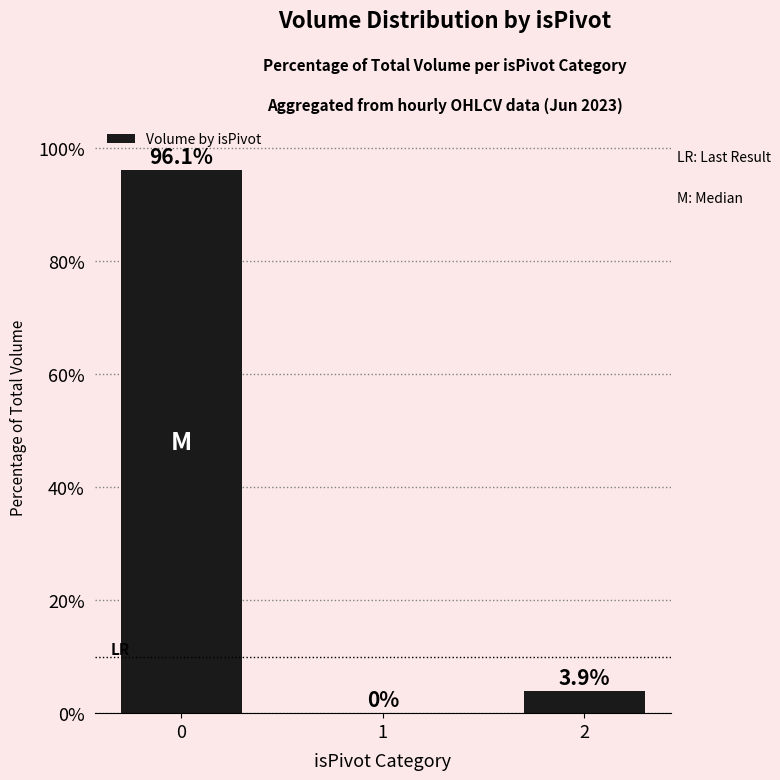

What is the greatest value displayed?

96.1